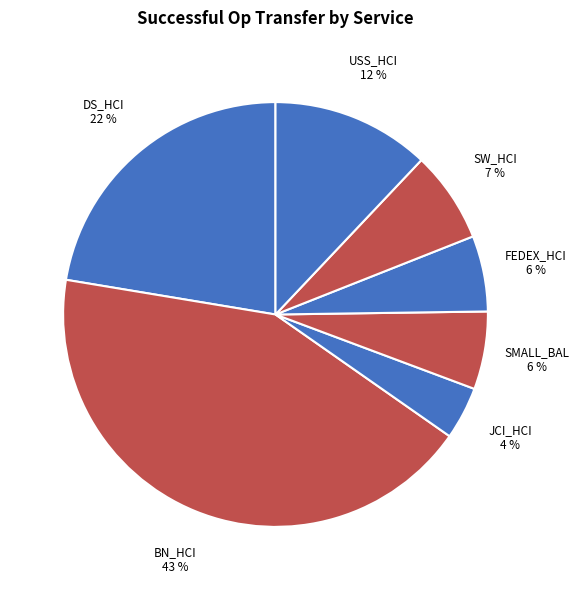

Which has a higher value, USS_HCI or SMALL_BAL?

USS_HCI